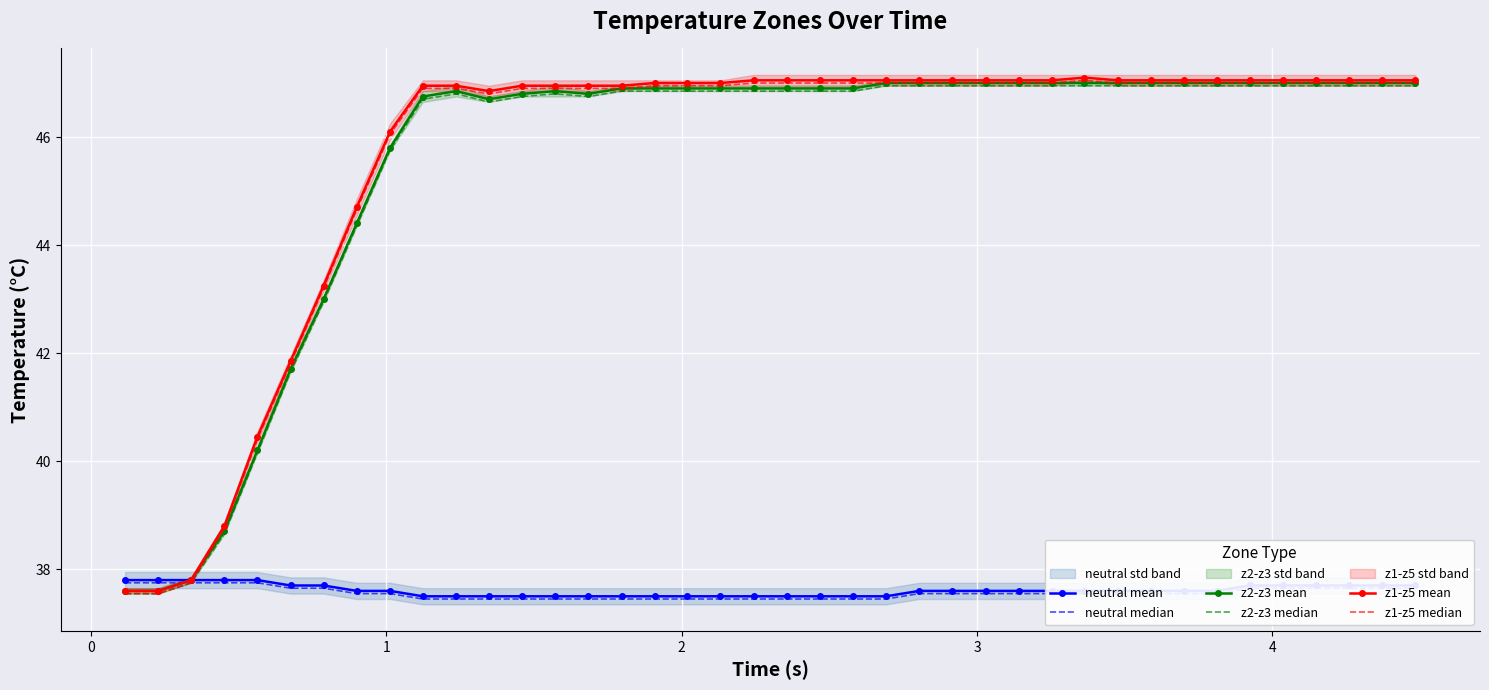

True or false: z2-z3 mean and z1-z5 mean cross at least once.

False